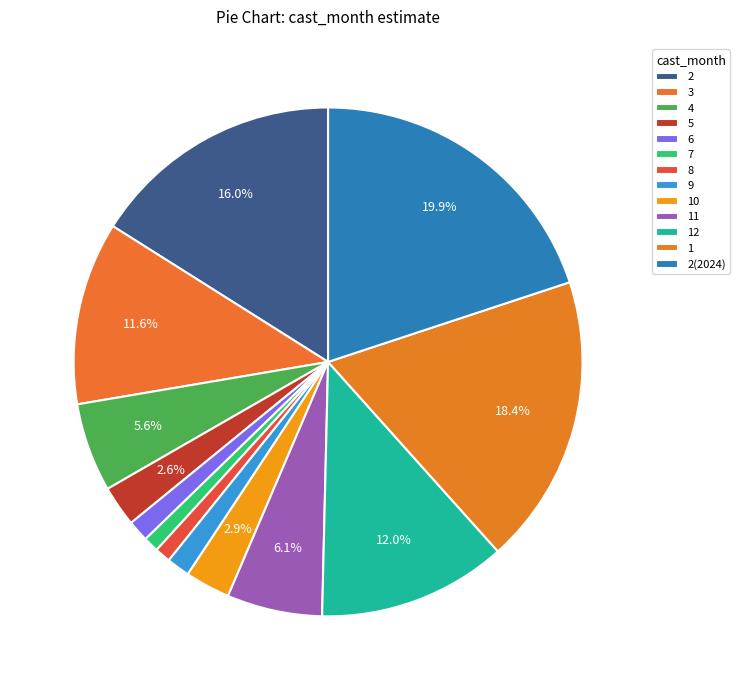

What percentage is the 11 slice, to the nearest percent?

6%